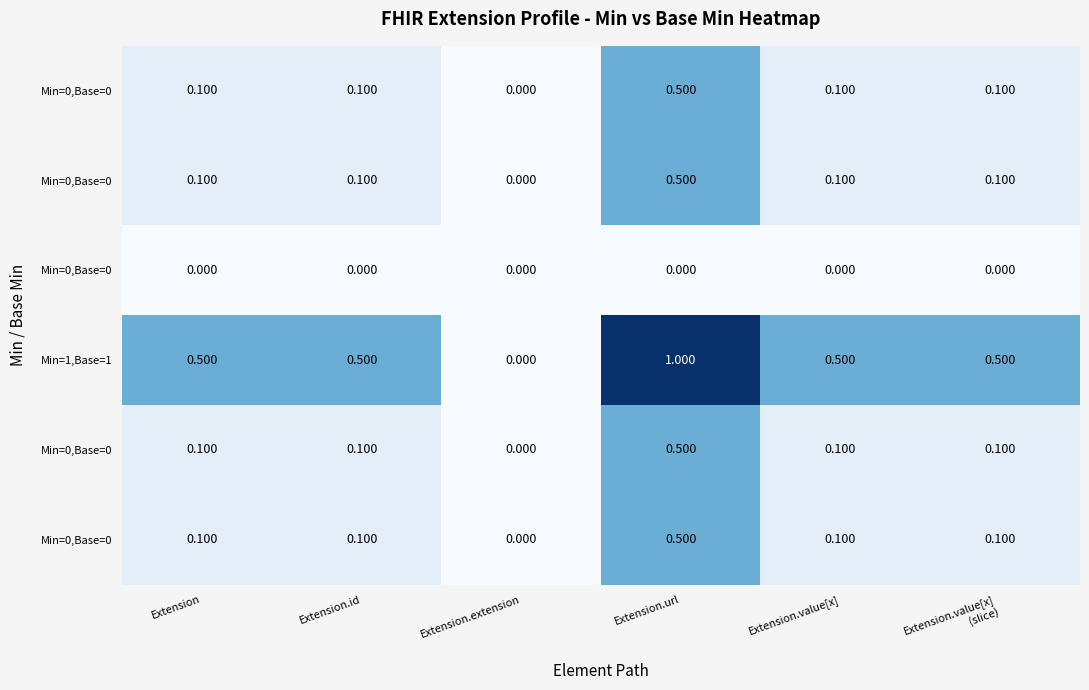

Which has a higher value, Extension.value[x]
(slice) or Extension?

Extension.value[x]
(slice)